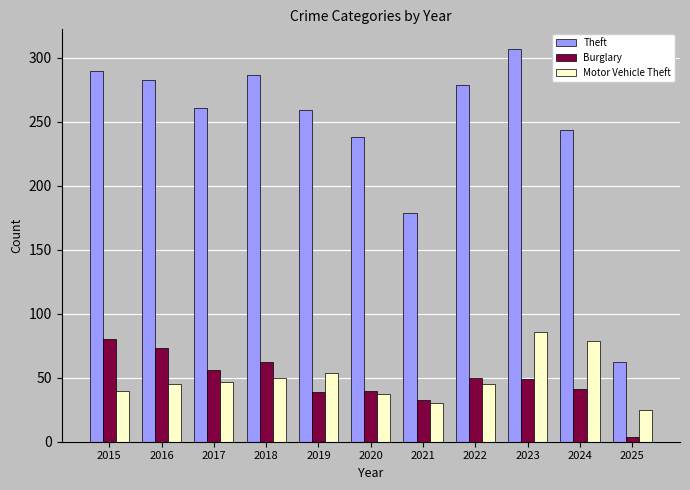

The Burglary series shows 82 at 2023. True or false?

False